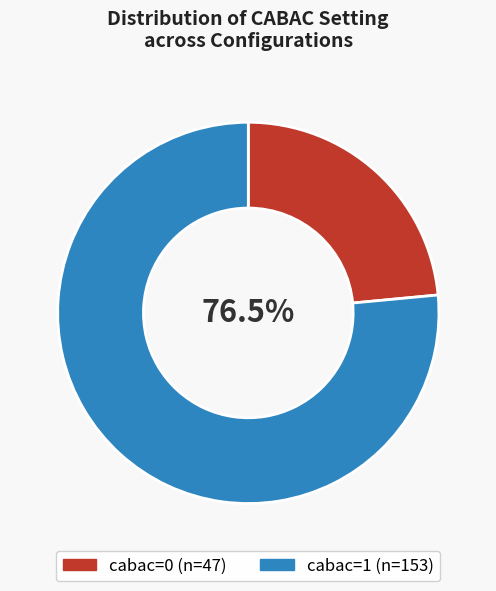

Is there any slice that represents more than half of the pie?

Yes